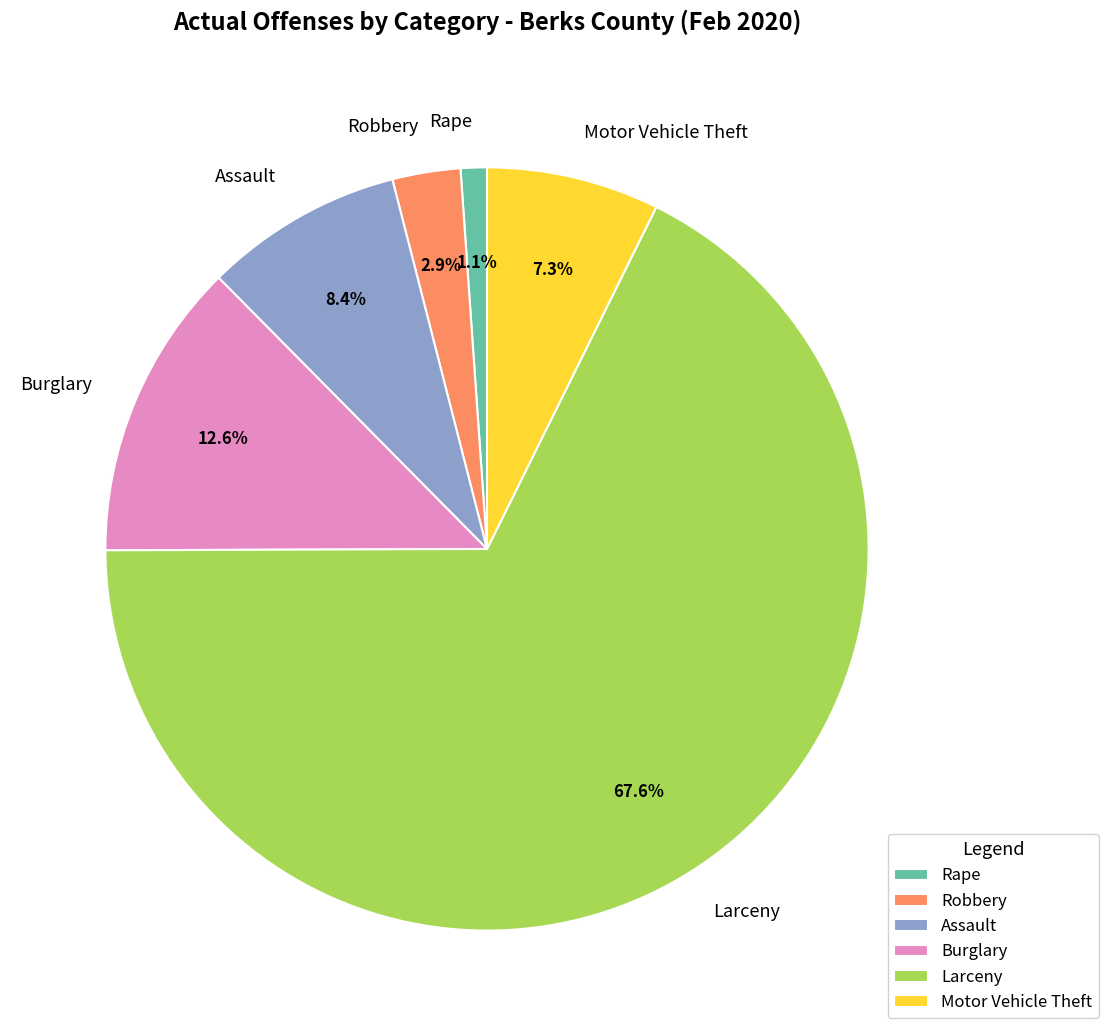

What is the smallest slice in the pie chart?

Rape